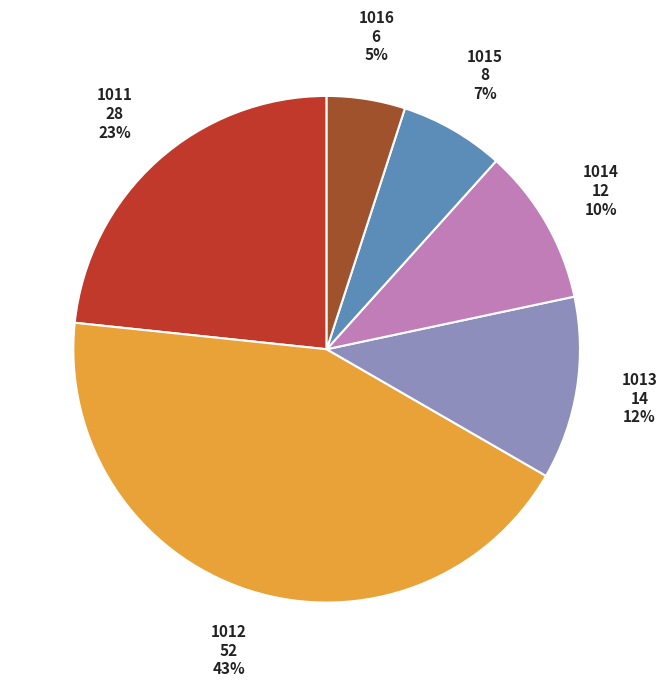

Does any single category account for the majority?

No